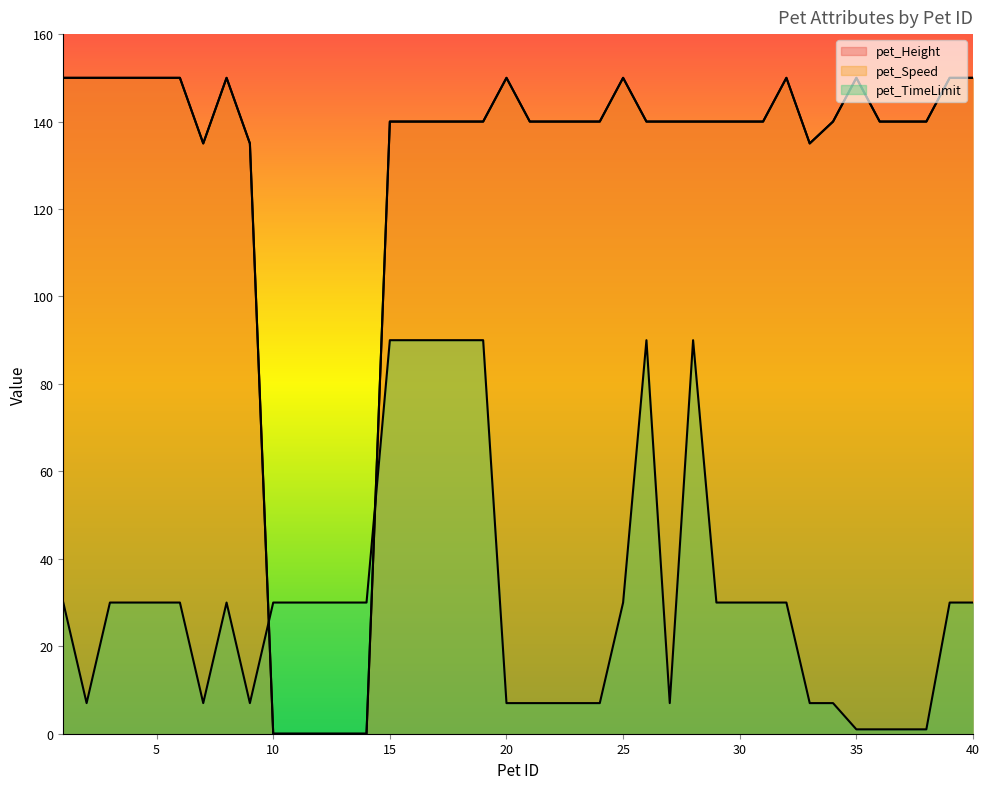

How many times do pet_Speed and pet_TimeLimit cross each other?

2